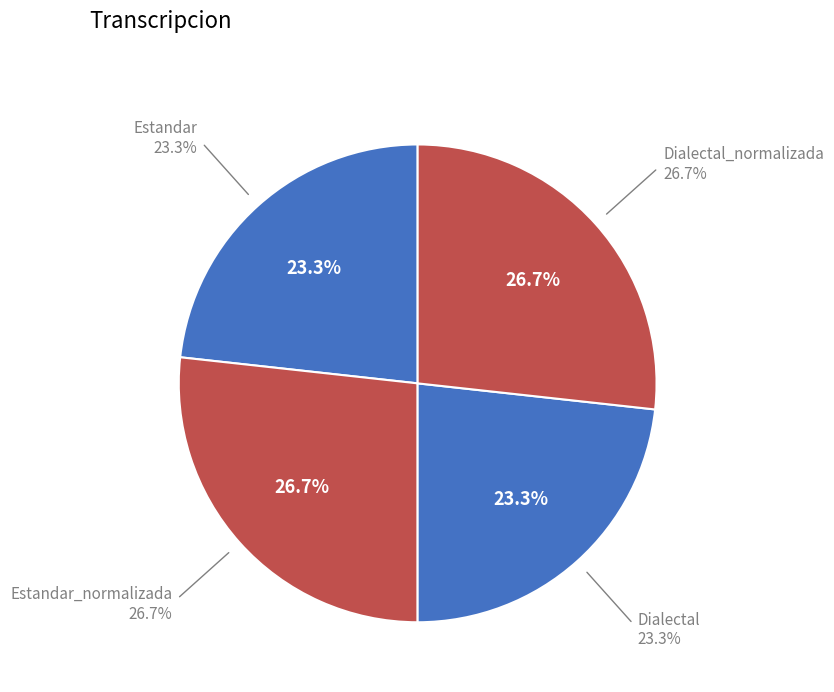

To the nearest percent, what is the difference between the largest and smallest slice percentages?

3%